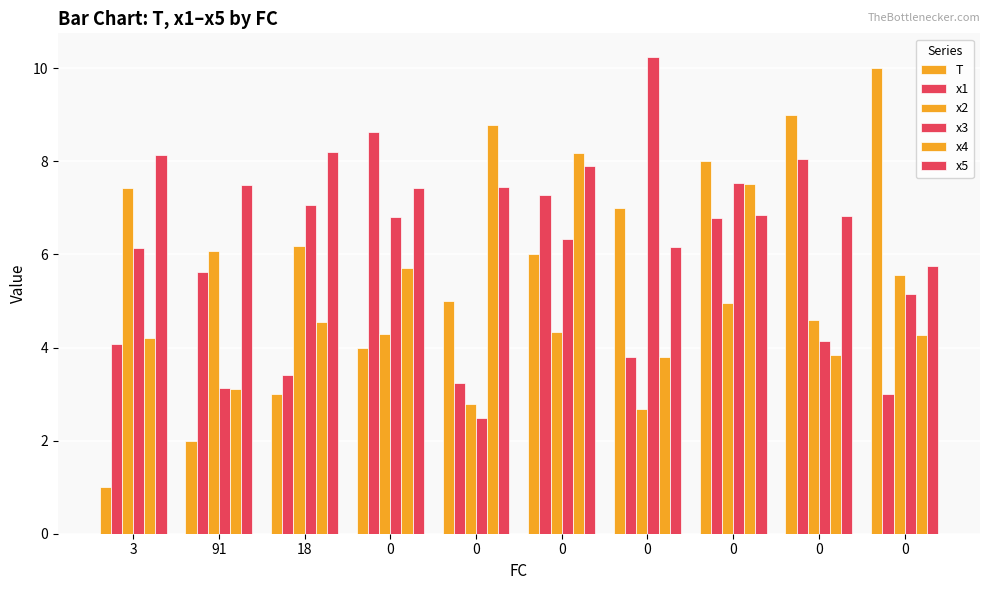

How many bars are there in each group?

6